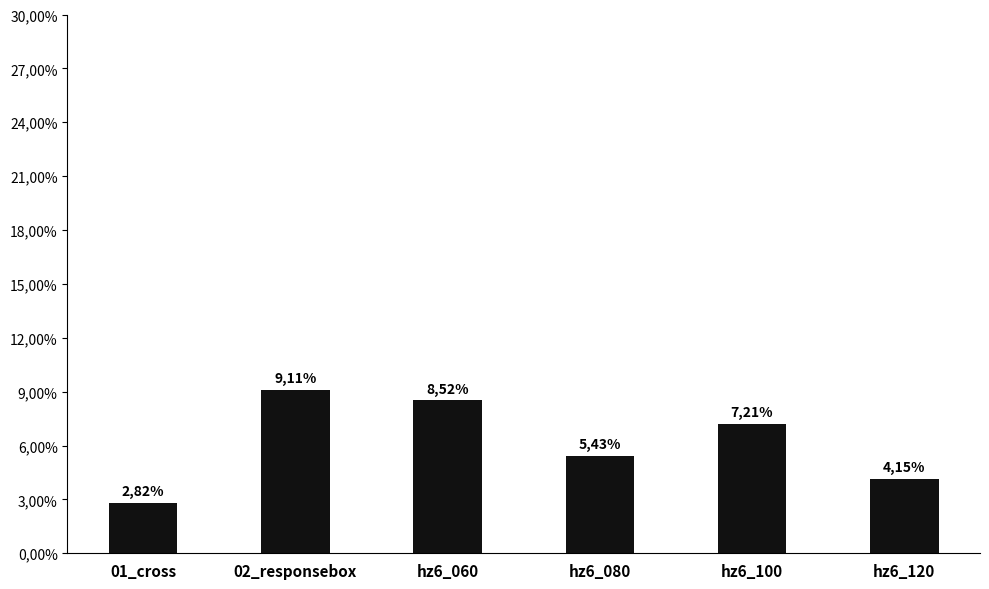

Reading right to left, what are all the values shown in this chart?

4.2	7.2	5.4	8.5	9.1	2.8